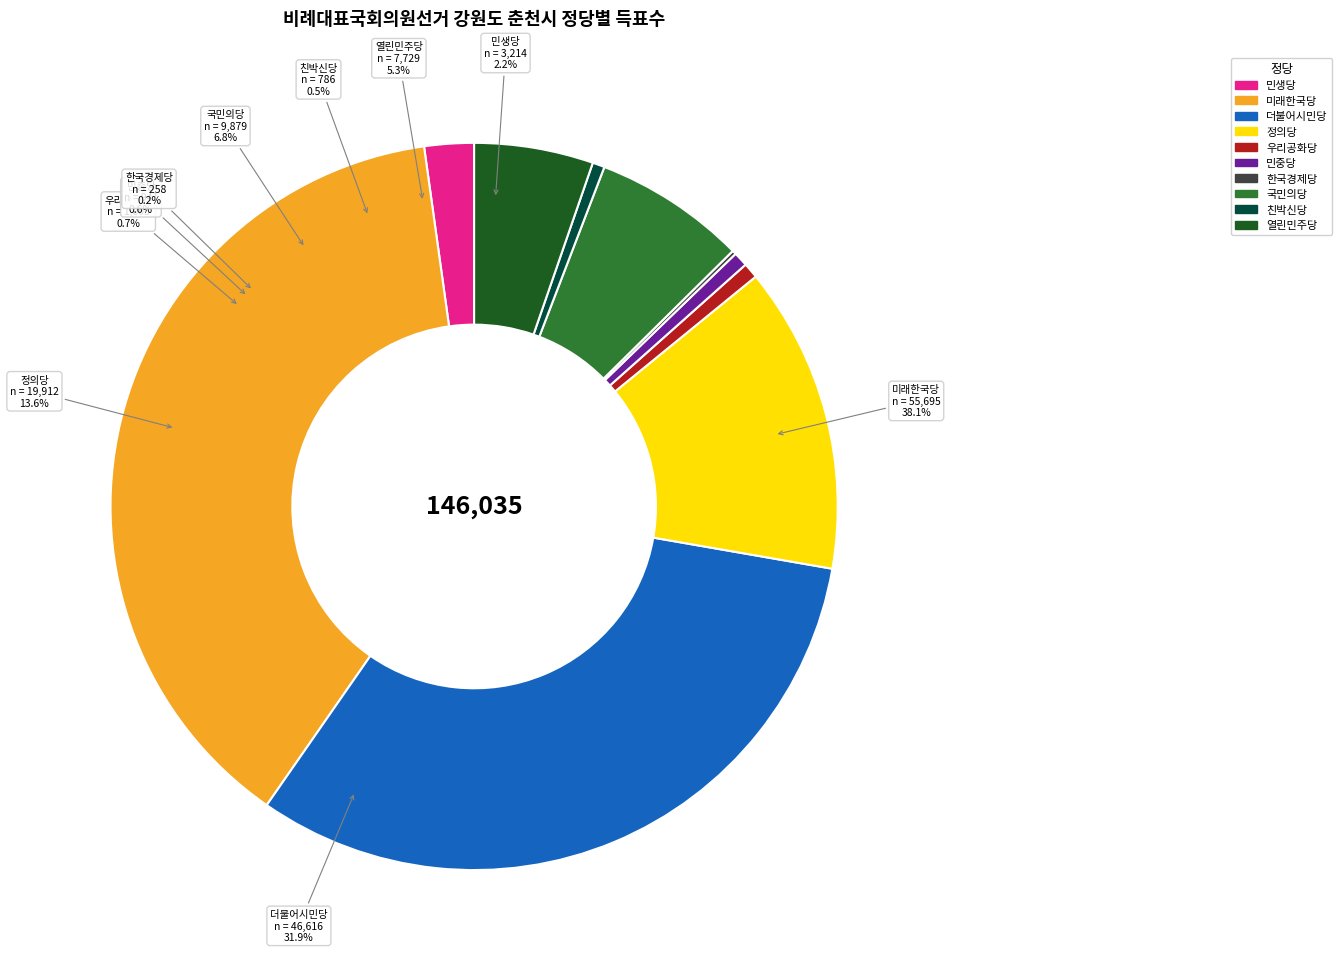

How many slices are in this pie chart?

10